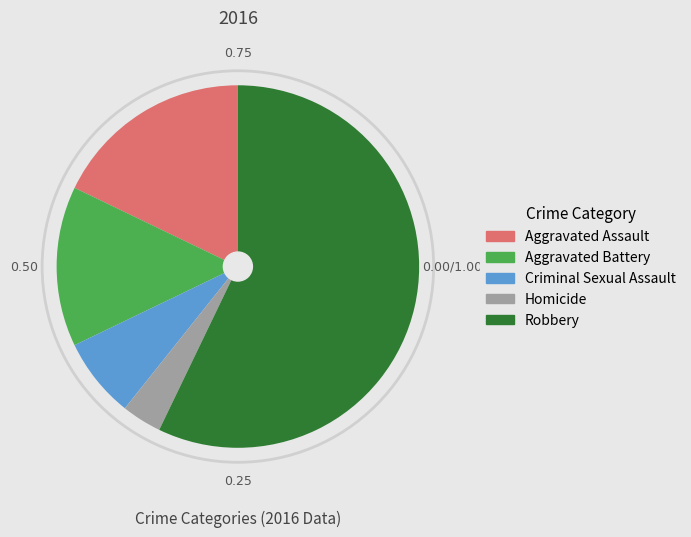

How many segments does this pie chart have?

5